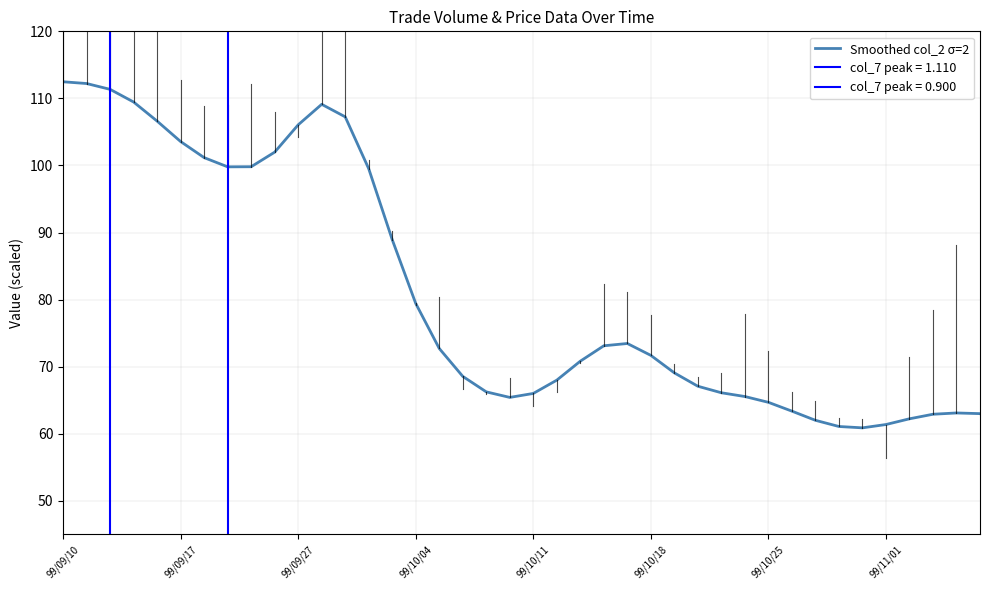

Is it true that Smoothed col_2 σ=2 equals 22.9 at 99/09/27?

False